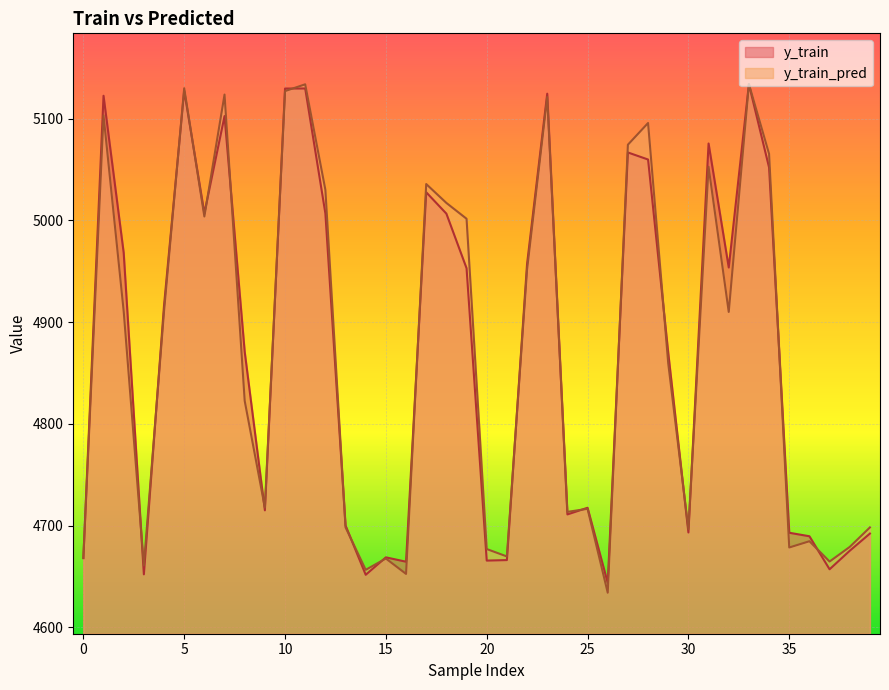

What are all the series names shown in the legend?

y_train, y_train_pred